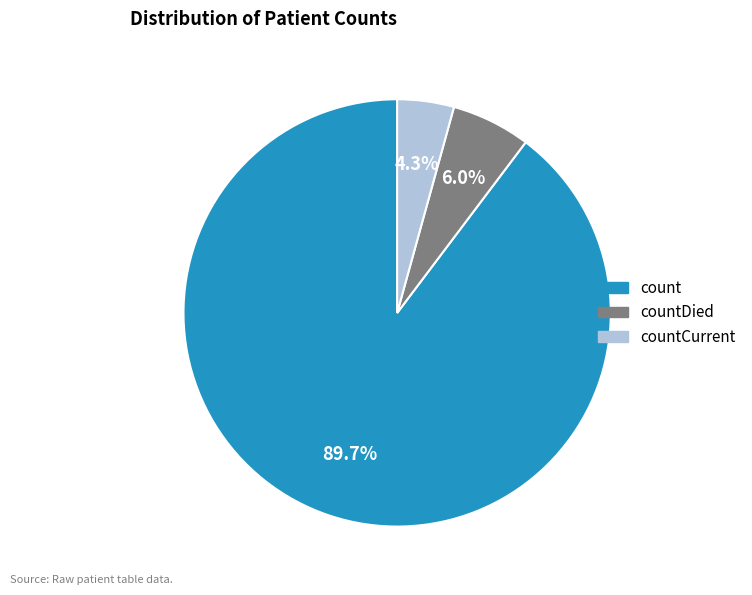

Is there a majority slice in this chart?

Yes